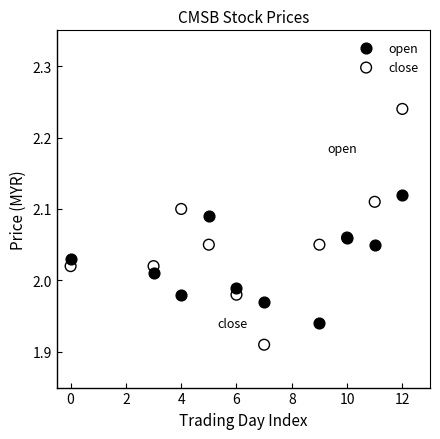

Which series has the largest Y range (max minus min)?

close